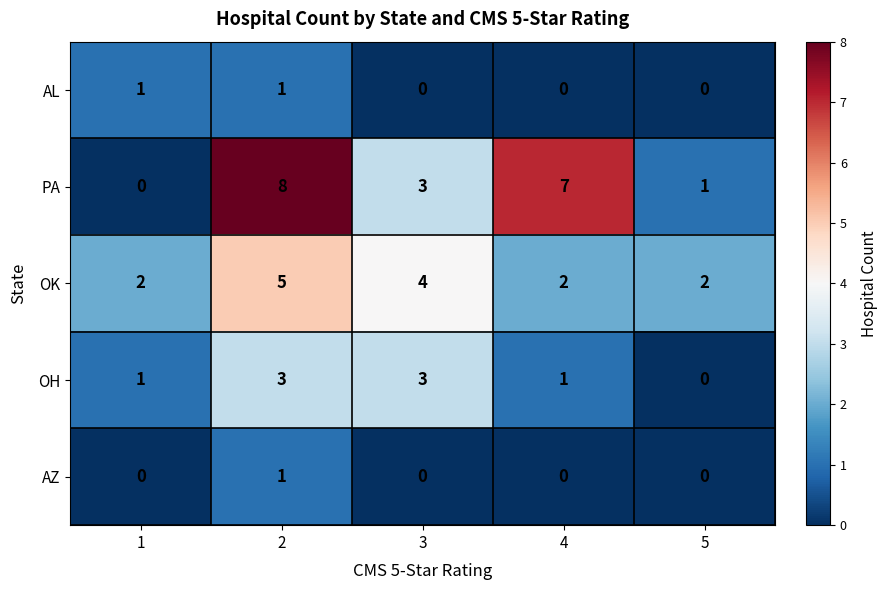

Reading left to right, extract all data points from this chart.

AL: 1=1	2=1	3=0	4=0	5=0
PA: 1=0	2=8	3=3	4=7	5=1
OK: 1=2	2=5	3=4	4=2	5=2
OH: 1=1	2=3	3=3	4=1	5=0
AZ: 1=0	2=1	3=0	4=0	5=0